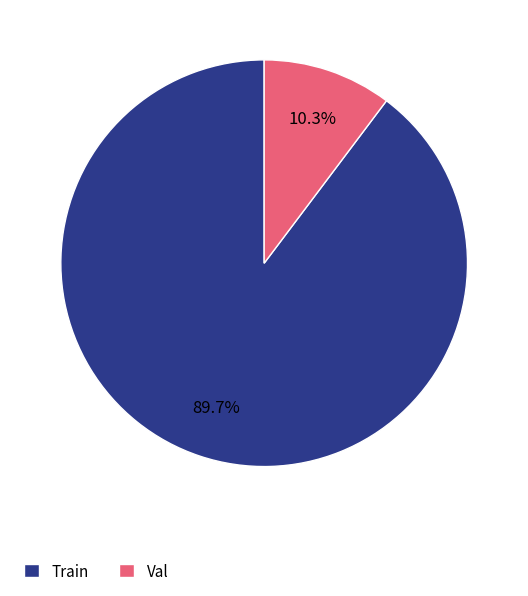

To the nearest percent, what is the combined percentage of Val and Train?

100%